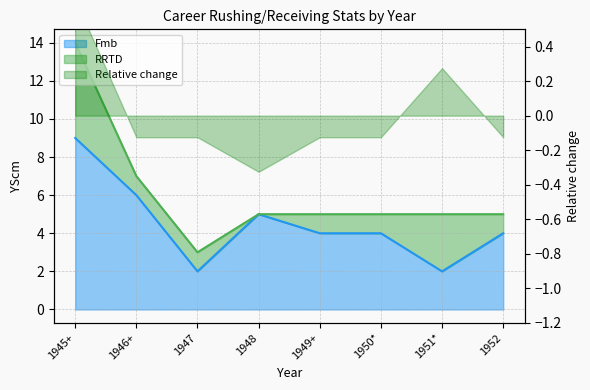

What is the minimum value shown in the chart?

2